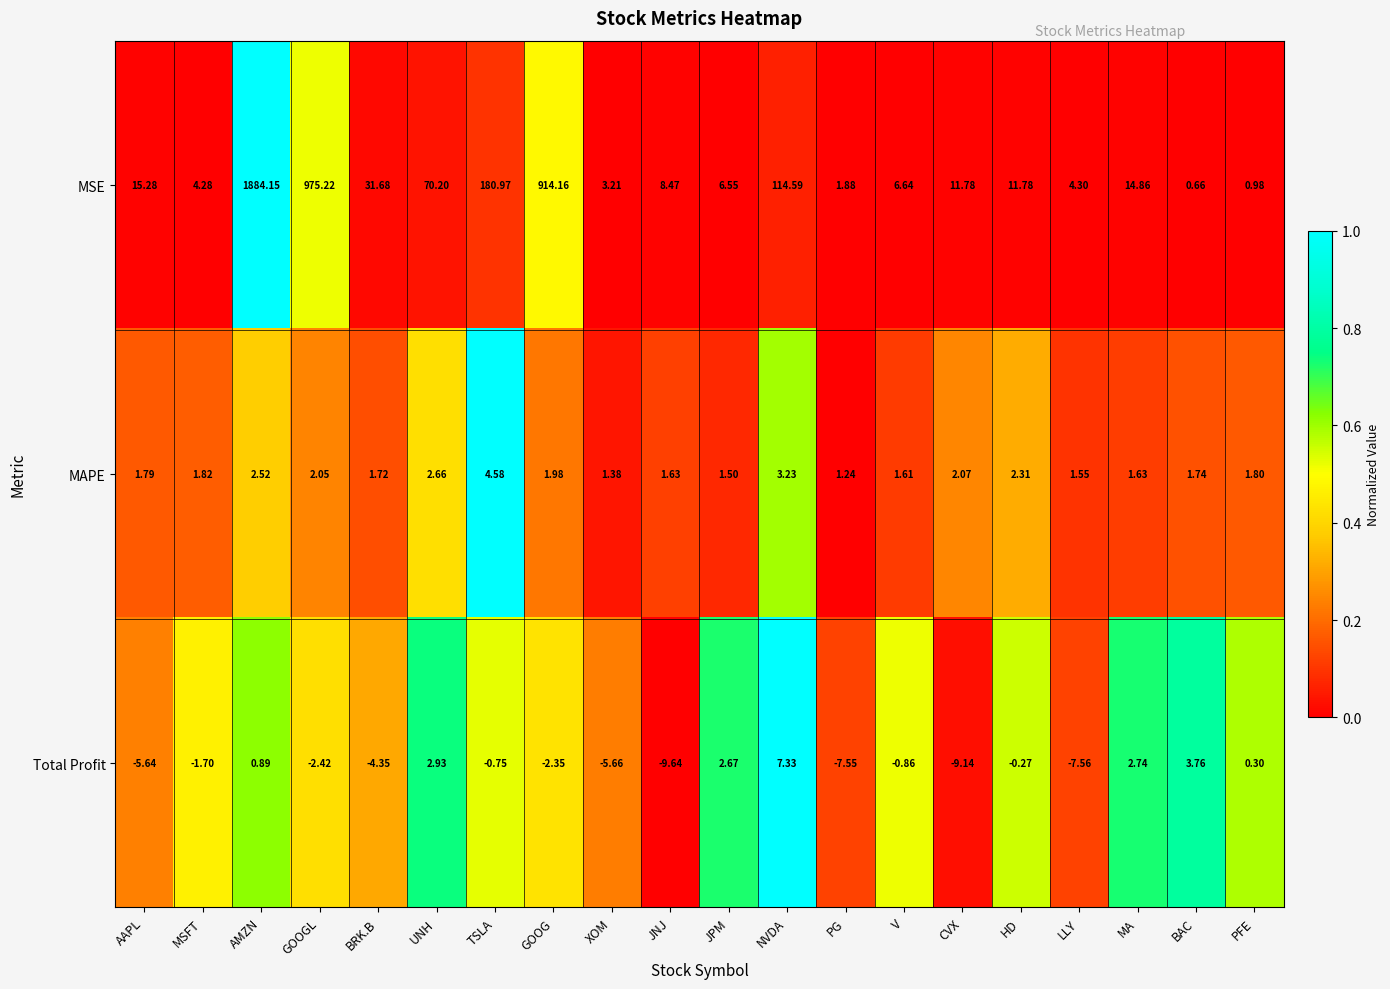

Which category has the highest value in the Total Profit series?

NVDA